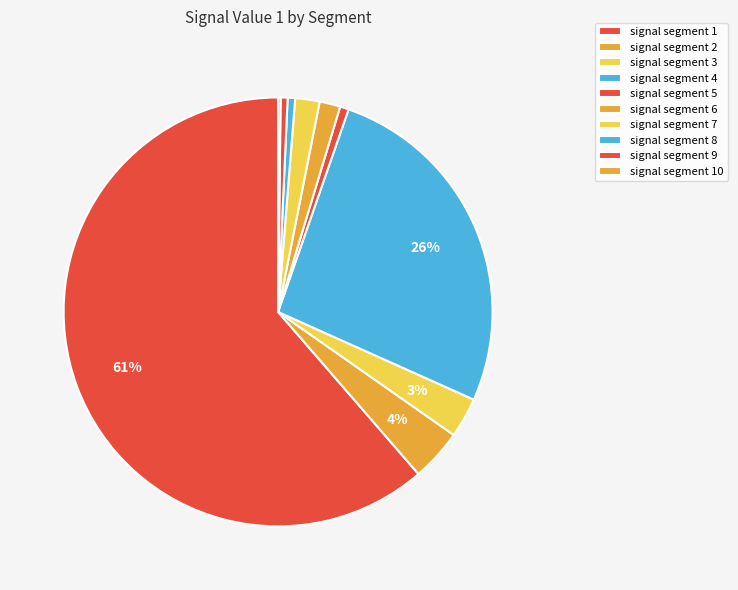

To the nearest percent, what is the difference between the signal segment 10 and signal segment 1 slice percentages?

61%